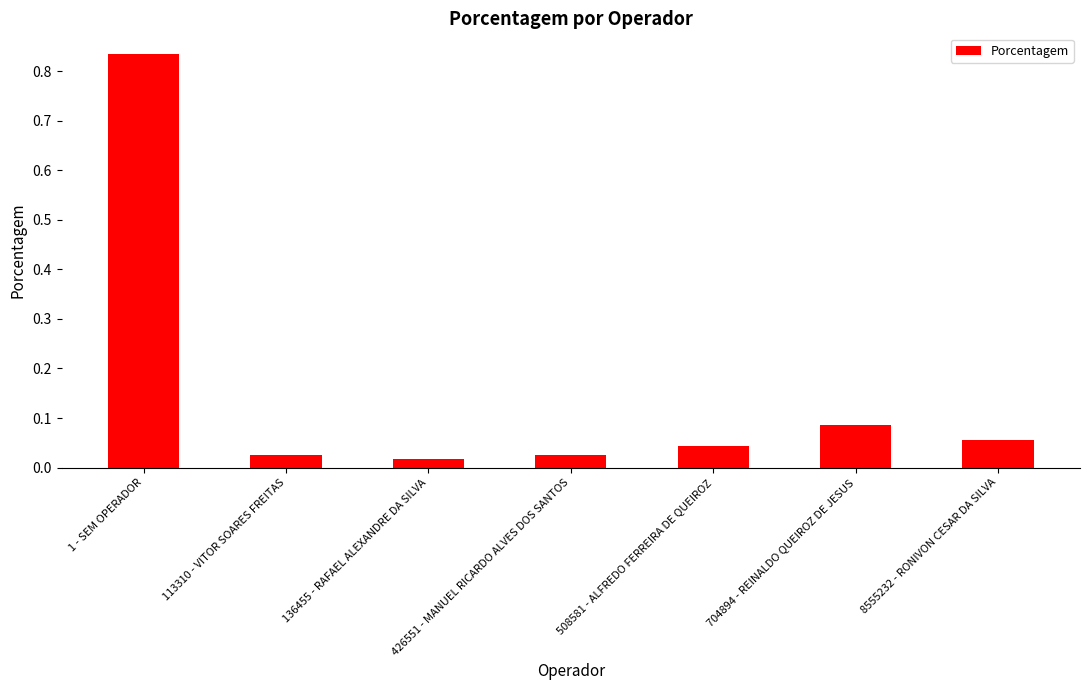

Are the bars grouped side by side (vs. stacked)?

No